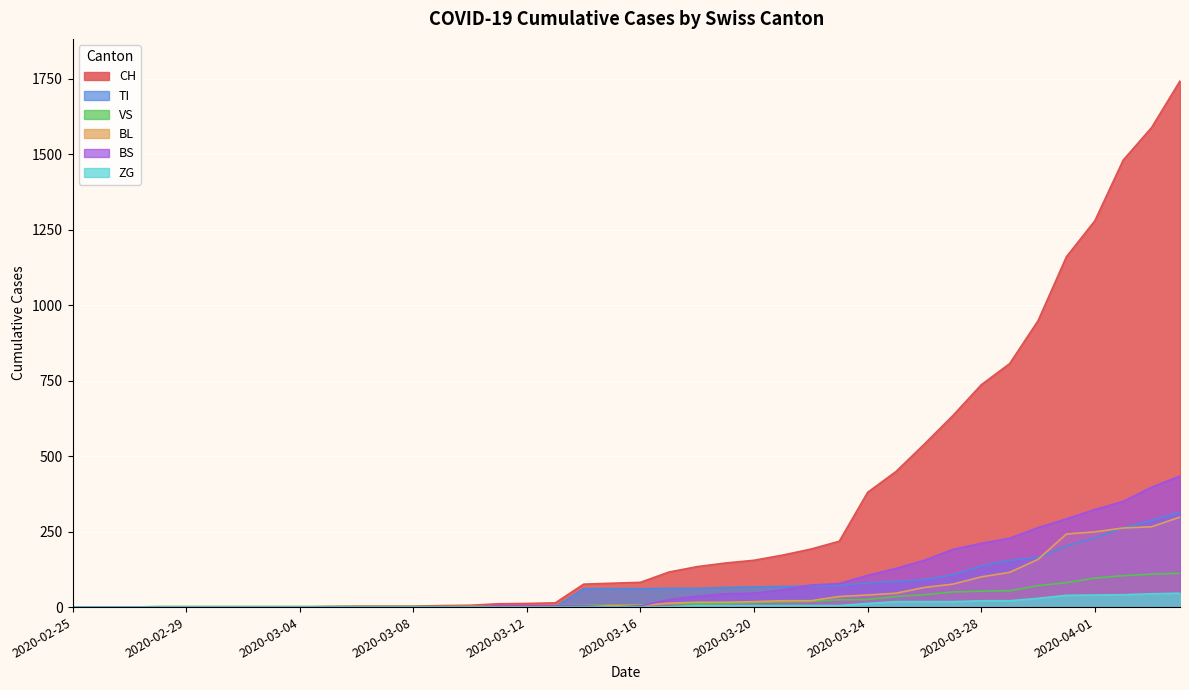

True or false: BL has a value of 266 at 2020-04-03.

True